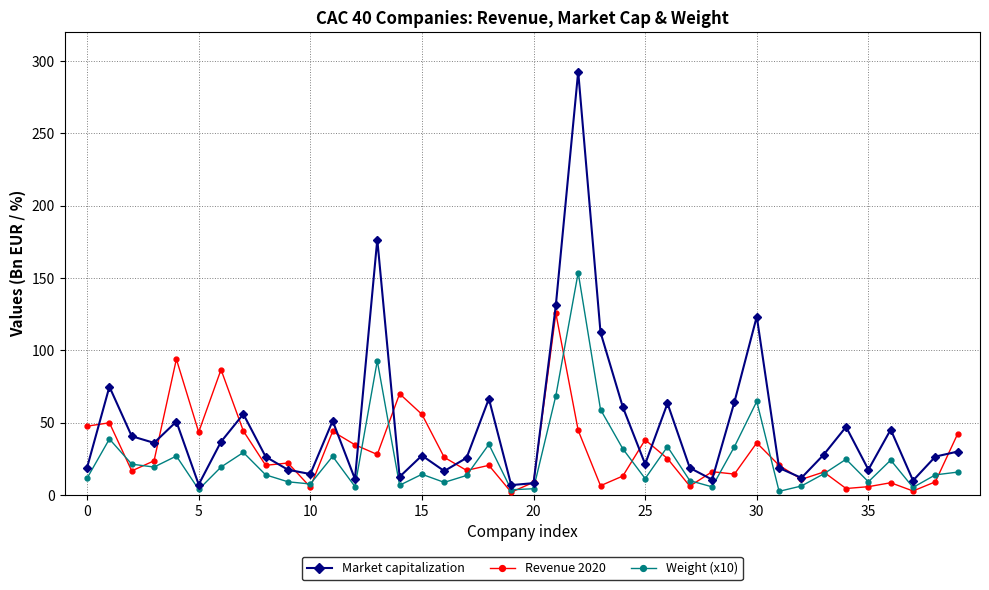

After their last crossing, which series has the higher values: Market capitalization or Revenue 2020?

Revenue 2020